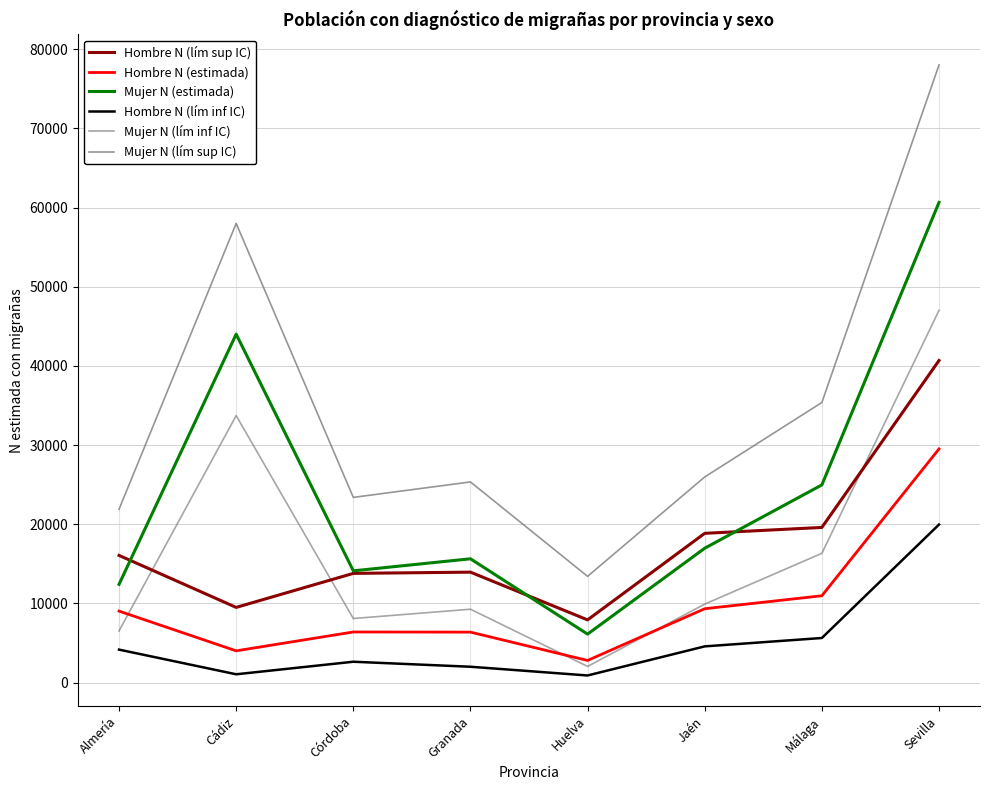

At which label does Hombre N (estimada) first exceed 9038?

Jaén